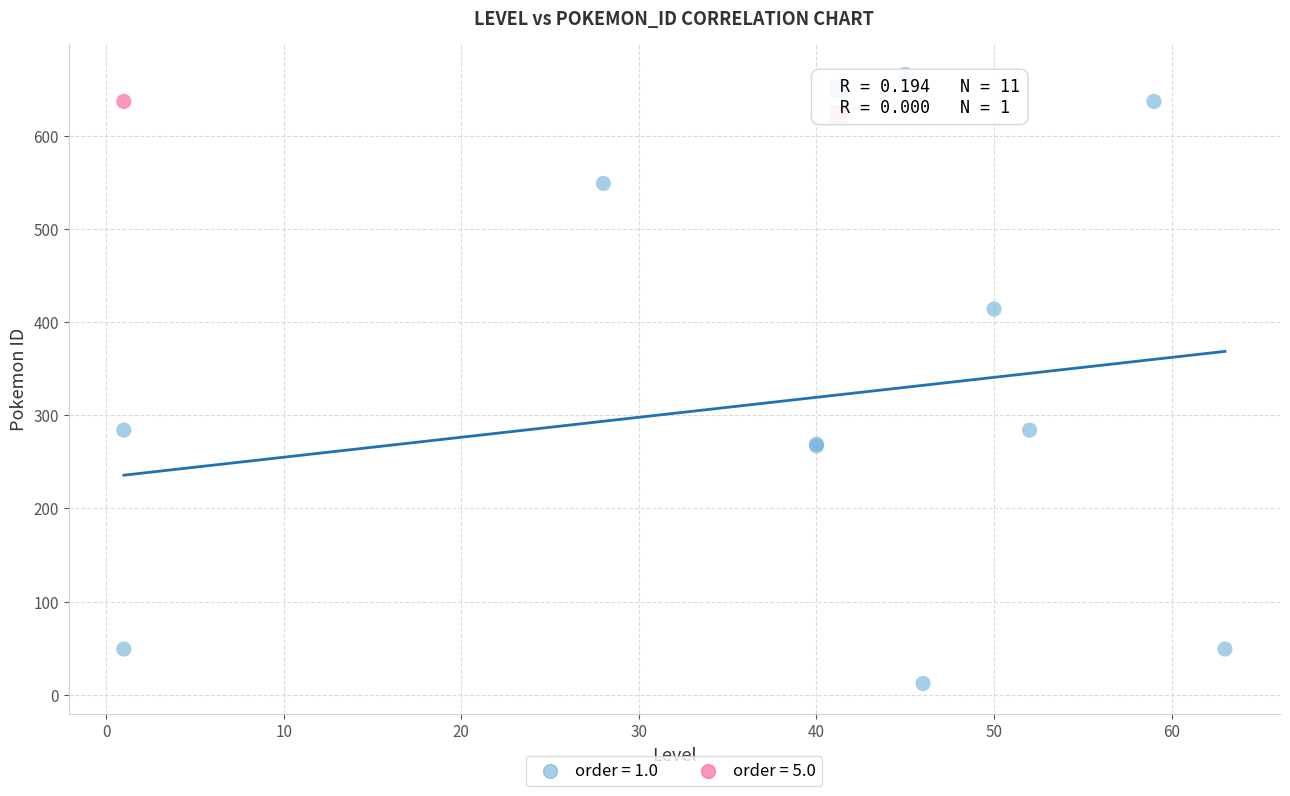

What are all the series names shown in the legend?

order = 1.0, order = 5.0